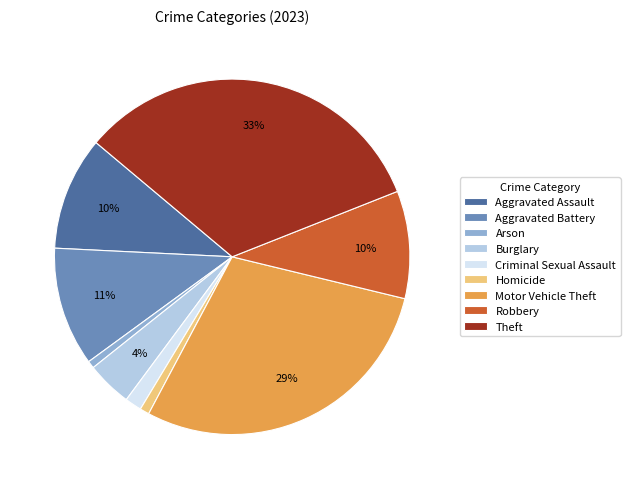

To the nearest percent, what is the difference between the largest and smallest slice percentages?

32%